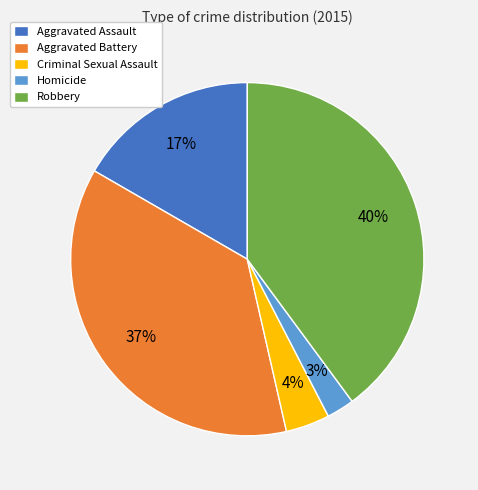

To the nearest percent, what is the difference between the Criminal Sexual Assault and Robbery slice percentages?

36%